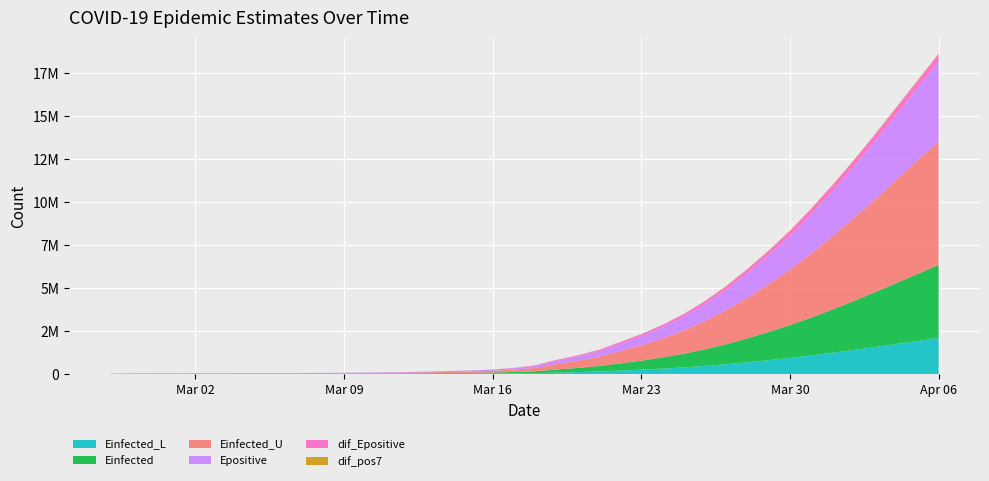

Reading left to right, list all the values displayed in this chart.

Einfected_L: 2020-02-27=8246.8	2020-02-28=10497.8	2020-02-29=13917.4	2020-03-01=13955.1	2020-03-02=14036.8	2020-03-03=14133.3	2020-03-04=14256.7	2020-03-05=14537.2	2020-03-06=14897.0	2020-03-07=15410.6	2020-03-08=16110.5	2020-03-09=16805.1	2020-03-10=17783.6	2020-03-11=19314.2	2020-03-12=21386.7	2020-03-13=24257.0	2020-03-14=27974.7	2020-03-15=31560.4	2020-03-16=37090.1	2020-03-17=44791.5	2020-03-18=56133.7	2020-03-19=89058.9	2020-03-20=120449.1	2020-03-21=156979.9	2020-03-22=207099.9	2020-03-23=261201.8	2020-03-24=322380.6	2020-03-25=393647.9	2020-03-26=479038.9	2020-03-27=577873.8	2020-03-28=690358.3	2020-03-29=812802.0	2020-03-30=944767.1	2020-03-31=1090321.2	2020-04-01=1245853.9	2020-04-02=1408633.2	2020-04-03=1578558.1	2020-04-04=1753758.9	2020-04-05=1929633.5	2020-04-06=2103591.8
Einfected: 2020-02-27=8246.8	2020-02-28=10497.8	2020-02-29=13917.4	2020-03-01=13993.5	2020-03-02=14159.3	2020-03-03=14354.6	2020-03-04=14604.6	2020-03-05=15171.5	2020-03-06=15898.6	2020-03-07=16935.6	2020-03-08=18348.8	2020-03-09=19749.7	2020-03-10=21723.5	2020-03-11=24810.0	2020-03-12=28989.1	2020-03-13=34776.6	2020-03-14=42272.1	2020-03-15=49502.0	2020-03-16=60653.8	2020-03-17=79989.0	2020-03-18=113117.9	2020-03-19=179467.2	2020-03-20=242723.2	2020-03-21=316338.2	2020-03-22=417337.6	2020-03-23=526361.2	2020-03-24=649762.3	2020-03-25=793522.8	2020-03-26=965784.7	2020-03-27=1165192.3	2020-03-28=1392174.0	2020-03-29=1639275.9	2020-03-30=1905635.4	2020-03-31=2199495.6	2020-04-01=2513565.2	2020-04-02=2842360.5	2020-04-03=3185600.1	2020-04-04=3539488.2	2020-04-05=3894789.5	2020-04-06=4246266.4
Einfected_U: 2020-02-27=8246.8	2020-02-28=10497.8	2020-02-29=13917.4	2020-03-01=14046.4	2020-03-02=14327.6	2020-03-03=14658.8	2020-03-04=15082.8	2020-03-05=16043.3	2020-03-06=17275.1	2020-03-07=19031.3	2020-03-08=21424.7	2020-03-09=23796.4	2020-03-10=27138.2	2020-03-11=32362.8	2020-03-12=39437.0	2020-03-13=51564.3	2020-03-14=66384.0	2020-03-15=78622.1	2020-03-16=101826.2	2020-03-17=139829.4	2020-03-18=195893.5	2020-03-19=308176.9	2020-03-20=415225.7	2020-03-21=539804.9	2020-03-22=710726.9	2020-03-23=895228.4	2020-03-24=1104140.5	2020-03-25=1347527.2	2020-03-26=1639174.1	2020-03-27=1976797.1	2020-03-28=2361130.4	2020-03-29=2779547.6	2020-03-30=3230603.1	2020-03-31=3728277.8	2020-04-01=4260221.8	2020-04-02=4817169.9	2020-04-03=5398593.0	2020-04-04=5998047.8	2020-04-05=6599932.0	2020-04-06=7195369.7
Epositive: 2020-02-27=8246.8	2020-02-28=10497.8	2020-02-29=13917.8	2020-03-01=13994.0	2020-03-02=14160.9	2020-03-03=14357.1	2020-03-04=14608.4	2020-03-05=15176.9	2020-03-06=15906.0	2020-03-07=16995.5	2020-03-08=18436.6	2020-03-09=20005.4	2020-03-10=22117.7	2020-03-11=25390.1	2020-03-12=29831.6	2020-03-13=35925.6	2020-03-14=43771.0	2020-03-15=51437.9	2020-03-16=62944.4	2020-03-17=82746.1	2020-03-18=116370.6	2020-03-19=183418.7	2020-03-20=247537.0	2020-03-21=322091.4	2020-03-22=424221.7	2020-03-23=534958.1	2020-03-24=660725.1	2020-03-25=808049.4	2020-03-26=985386.3	2020-03-27=1191870.5	2020-03-28=1427922.3	2020-03-29=1687088.0	2020-03-30=1969044.1	2020-03-31=2283096.6	2020-04-01=2623020.5	2020-04-02=2985236.9	2020-04-03=3371985.3	2020-04-04=3781498.0	2020-04-05=4202998.0	2020-04-06=4634714.7
dif_Epositive: 2020-02-27=0.0	2020-02-28=2251.1	2020-02-29=3419.9	2020-03-01=76.3	2020-03-02=166.8	2020-03-03=196.2	2020-03-04=251.3	2020-03-05=568.6	2020-03-06=729.1	2020-03-07=1089.4	2020-03-08=1441.1	2020-03-09=1568.8	2020-03-10=2112.3	2020-03-11=3272.4	2020-03-12=4441.6	2020-03-13=6094.0	2020-03-14=7845.4	2020-03-15=7666.9	2020-03-16=11506.5	2020-03-17=19801.7	2020-03-18=33624.5	2020-03-19=67048.1	2020-03-20=64118.3	2020-03-21=74554.4	2020-03-22=102130.3	2020-03-23=110736.4	2020-03-24=125767.0	2020-03-25=147324.3	2020-03-26=177336.9	2020-03-27=206484.2	2020-03-28=236051.8	2020-03-29=259165.6	2020-03-30=281956.2	2020-03-31=314052.5	2020-04-01=339923.9	2020-04-02=362216.4	2020-04-03=386748.4	2020-04-04=409512.7	2020-04-05=421500.0	2020-04-06=431716.7
dif_pos7: 2020-02-27=0.0	2020-02-28=0.0	2020-02-29=2.7	2020-03-01=2.8	2020-03-02=6.3	2020-03-03=7.5	2020-03-04=9.8	2020-03-05=22.6	2020-03-06=29.4	2020-03-07=44.7	2020-03-08=60.1	2020-03-09=66.6	2020-03-10=91.1	2020-03-11=143.6	2020-03-12=198.1	2020-03-13=276.4	2020-03-14=361.9	2020-03-15=359.6	2020-03-16=548.7	2020-03-17=775.7	2020-03-18=1115.4	2020-03-19=1799.4	2020-03-20=2474.6	2020-03-21=3279.3	2020-03-22=4399.0	2020-03-23=5641.4	2020-03-24=6853.0	2020-03-25=8162.6	2020-03-26=9990.6	2020-03-27=11828.1	2020-03-28=13749.1	2020-03-29=15349.1	2020-03-30=16979.6	2020-03-31=19230.3	2020-04-01=21164.3	2020-04-02=22931.3	2020-04-03=24895.9	2020-04-04=26804.3	2020-04-05=28052.6	2020-04-06=29215.4